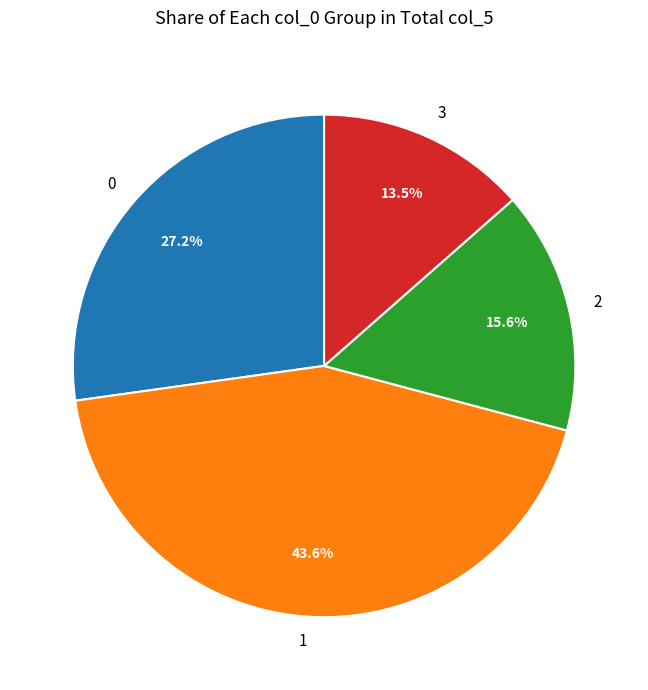

How many segments does this pie chart have?

4